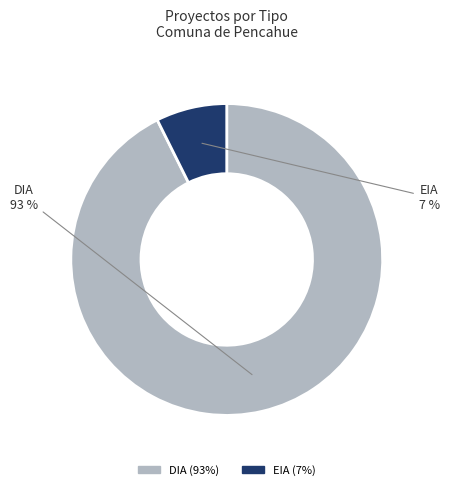

Do DIA (93%) and EIA (7%) together represent more than half of the pie?

Yes